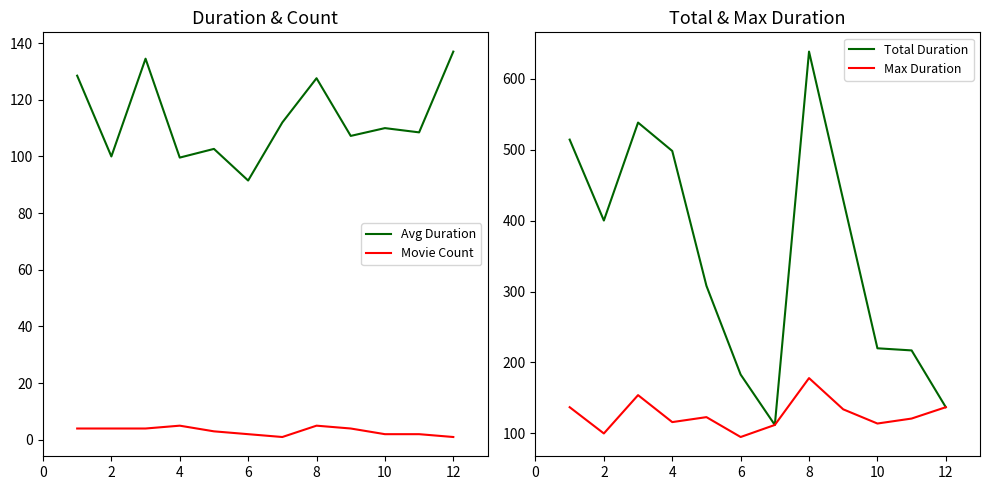

Does the chart have visible grid lines?

No